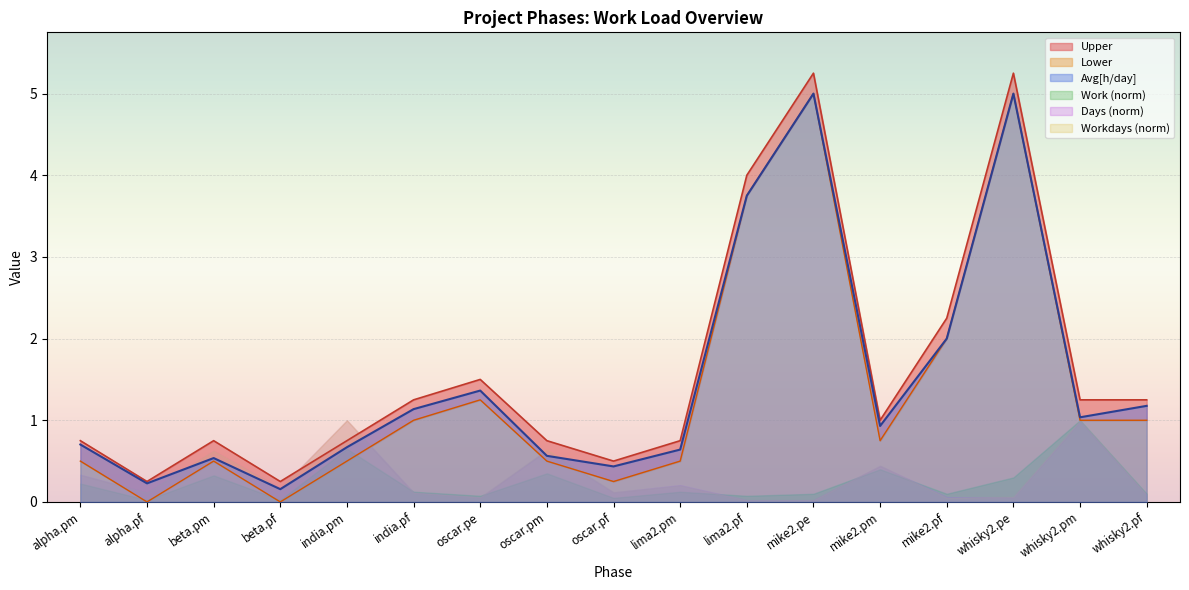

The Avg[h/day] series shows 0.4 at alpha.pm. True or false?

False